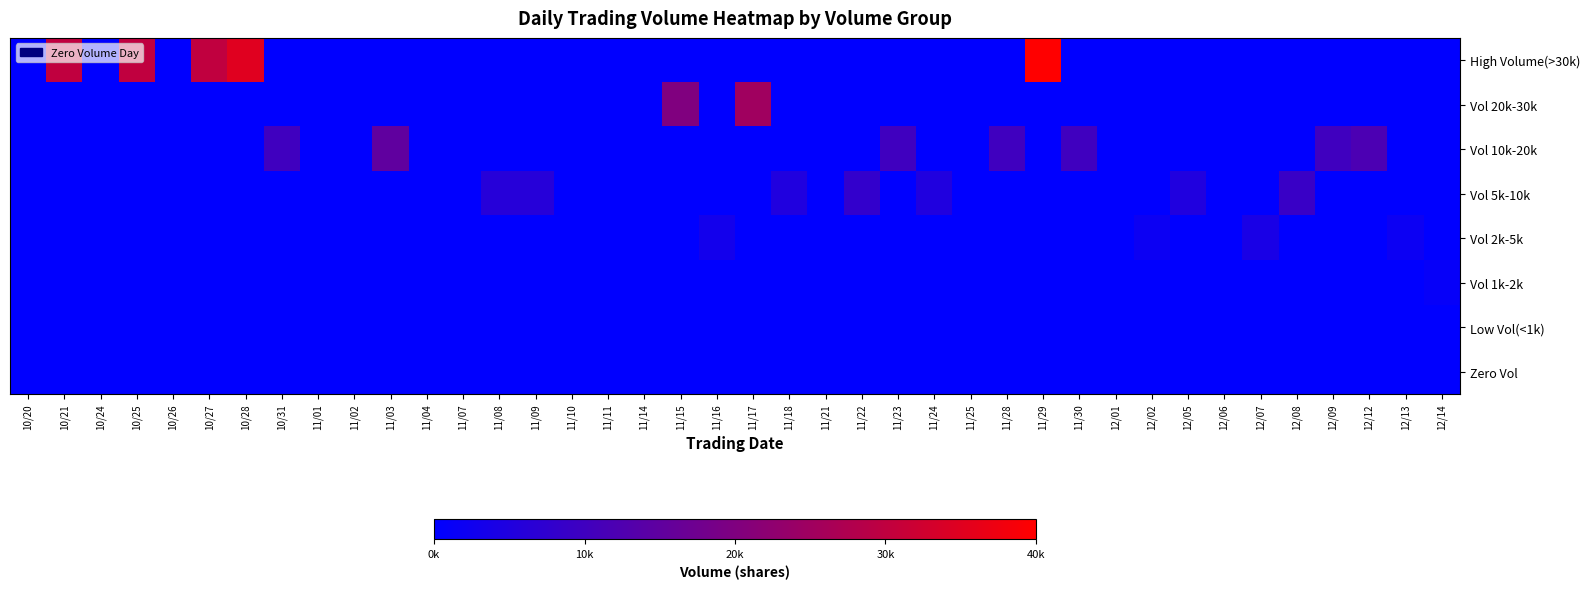

Between 10/31 and 11/25, which is larger?

10/31